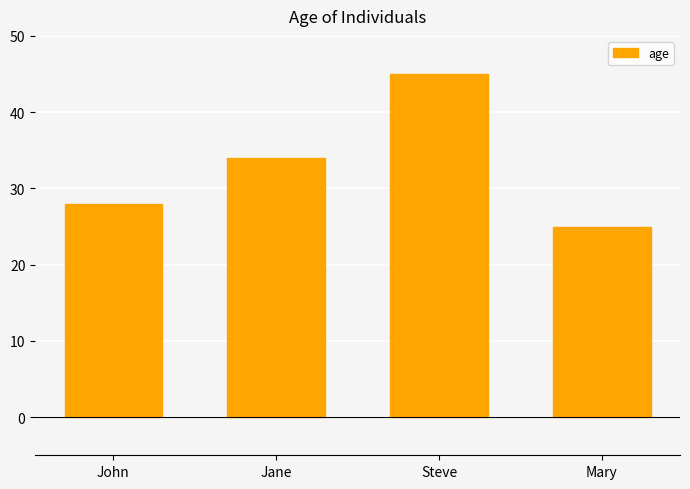

Rank the categories by value from highest to lowest.

Steve, Jane, John, Mary